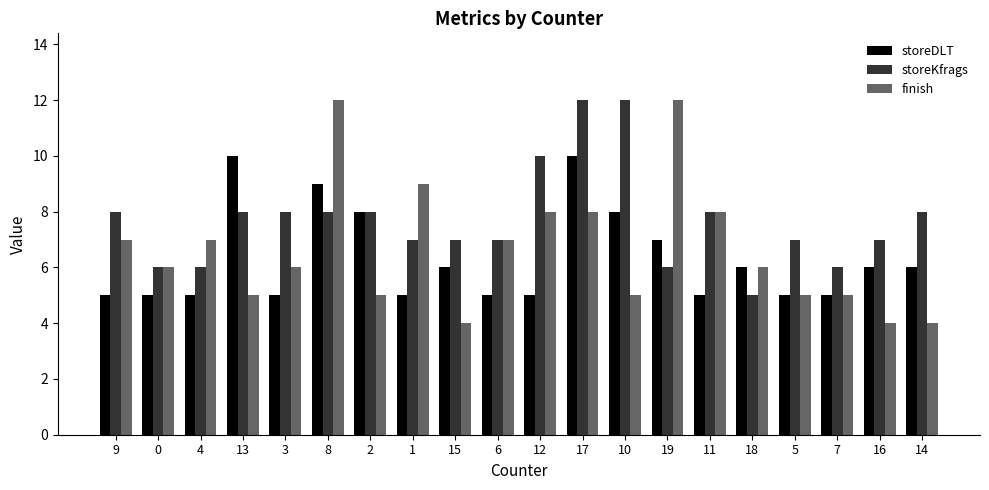

Is the value of storeKfrags at 14 greater than the value of finish at 9?

Yes